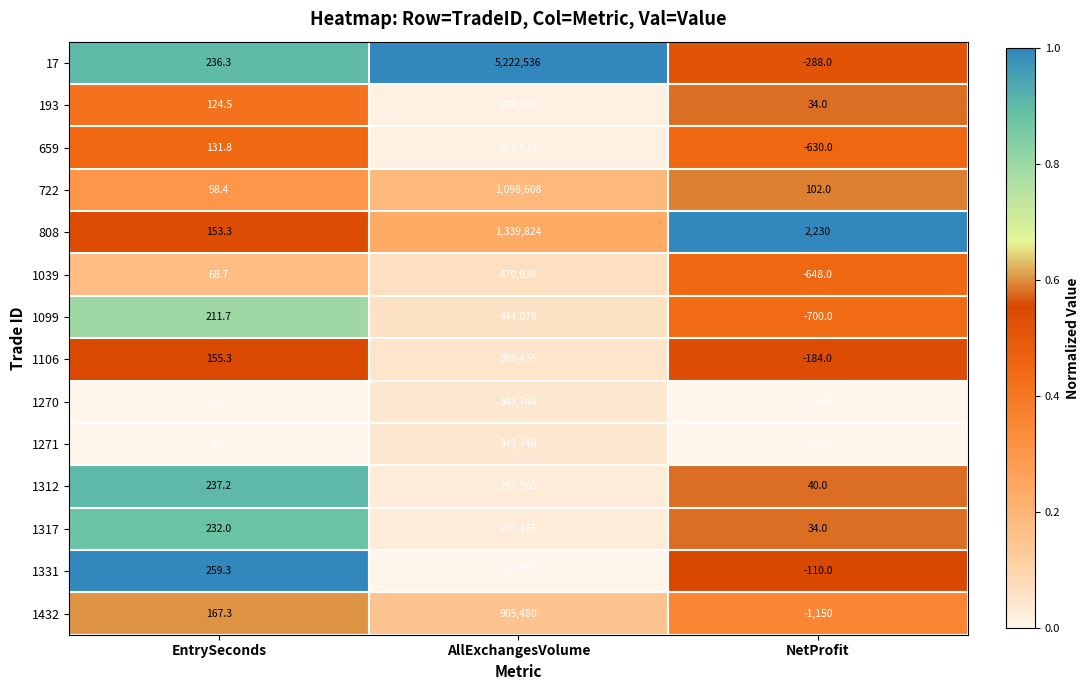

How many distinct data groups are displayed?

14